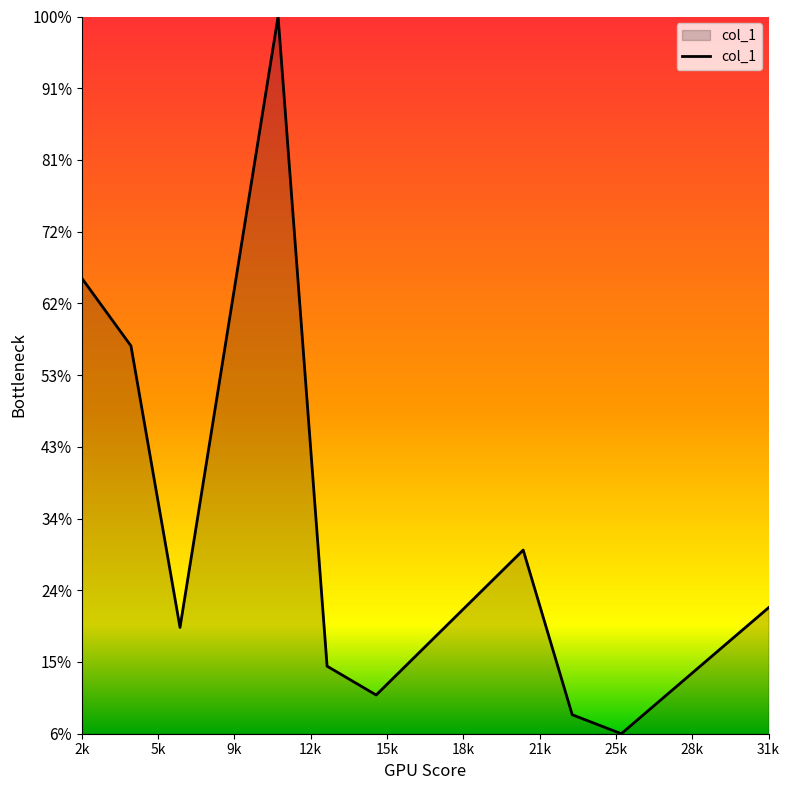

Reading left to right, transcribe all the data shown in this chart.

0.7	0.6	0.2	1.0	0.1	0.1	0.3	0.1	0.1	0.2